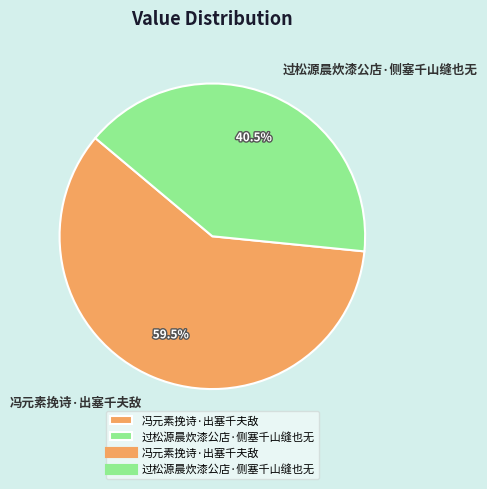

What is the smallest slice in the pie chart?

过松源晨炊漆公店·侧塞千山缝也无